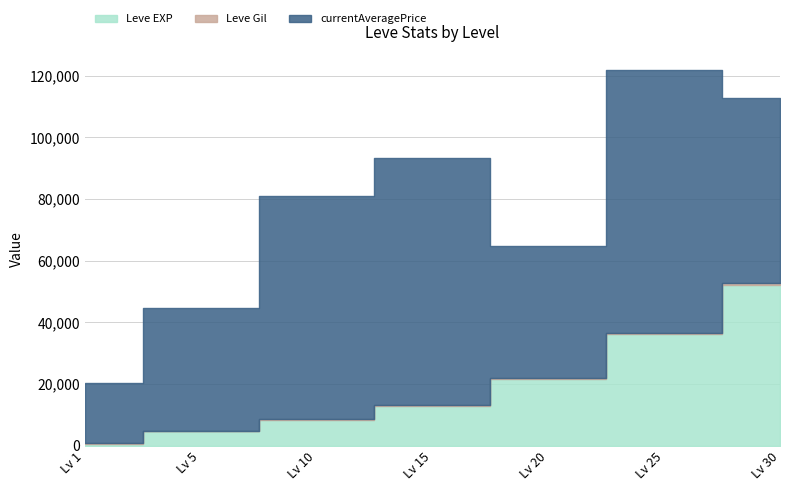

True or false: Leve Gil and Leve EXP intersect in this chart.

False